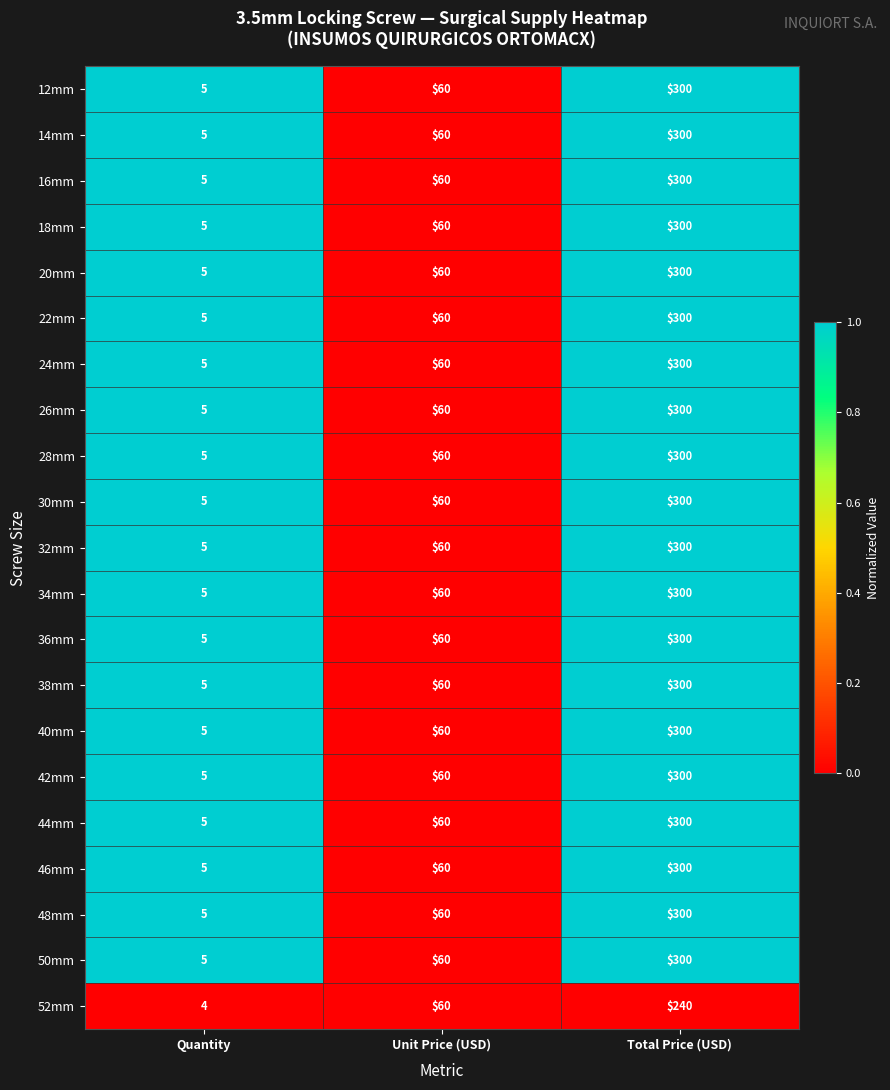

What is the maximum value shown in the chart?

300